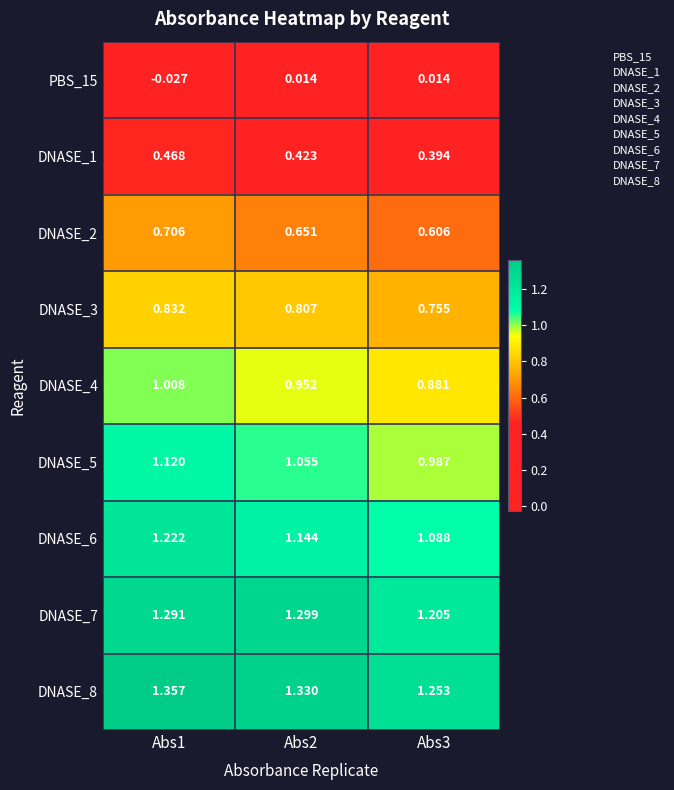

Is the value of DNASE_6 at Abs3 greater than the value of DNASE_7 at Abs1?

No